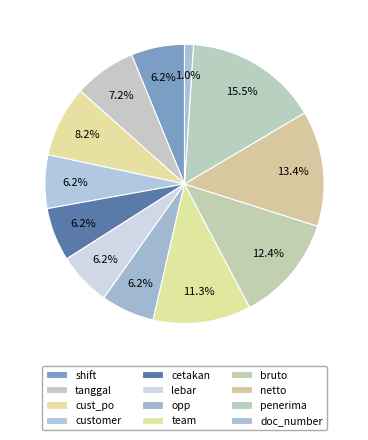

Approximately how many times larger is the value at tanggal compared to netto?

0.5